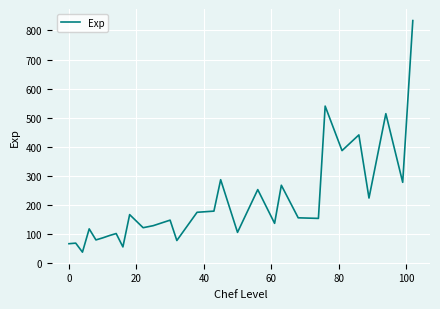

What is the difference between the maximum and minimum values?

796